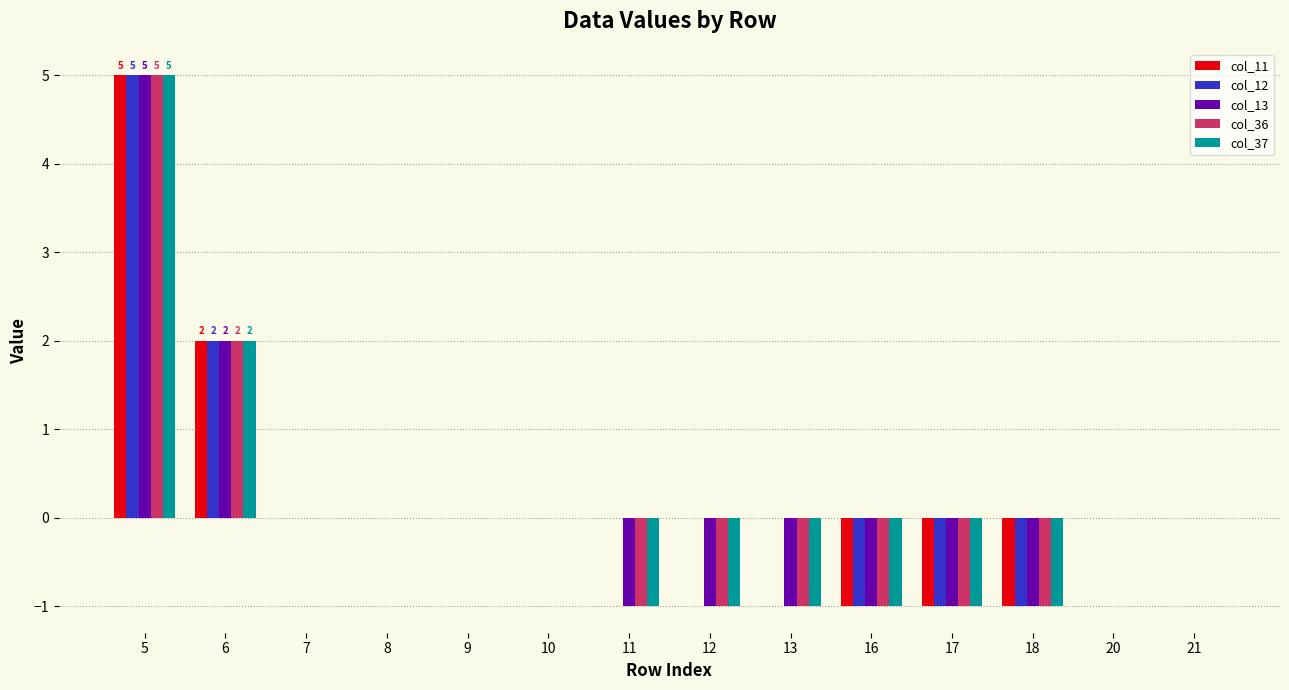

The value of col_13 at 20 is -2. True or false?

False